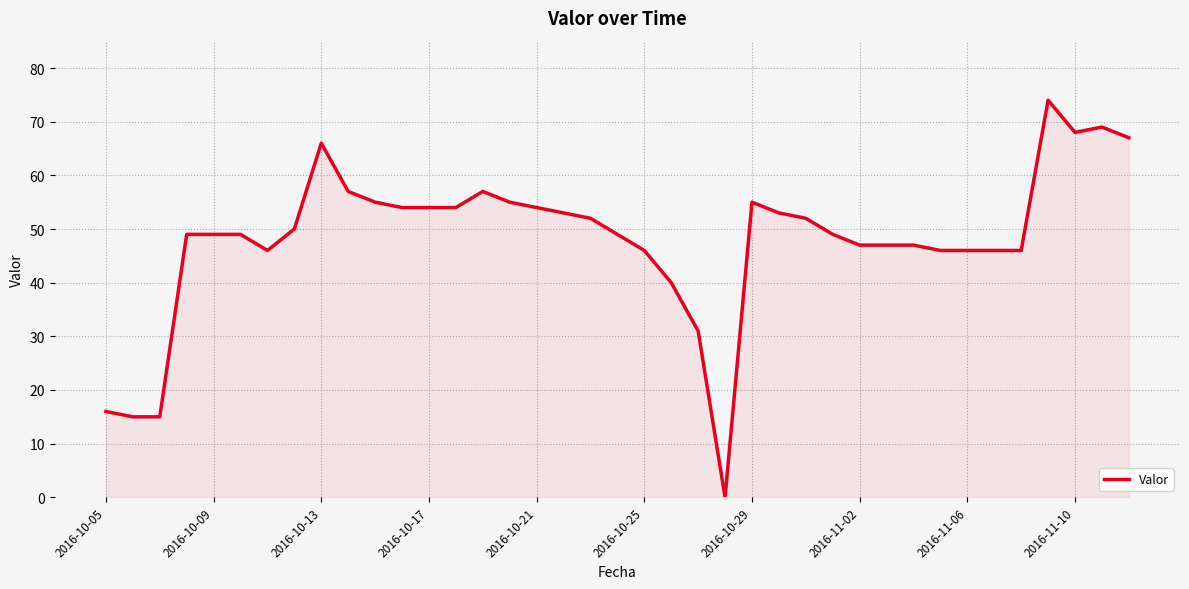

What is the maximum value shown in the chart?

74